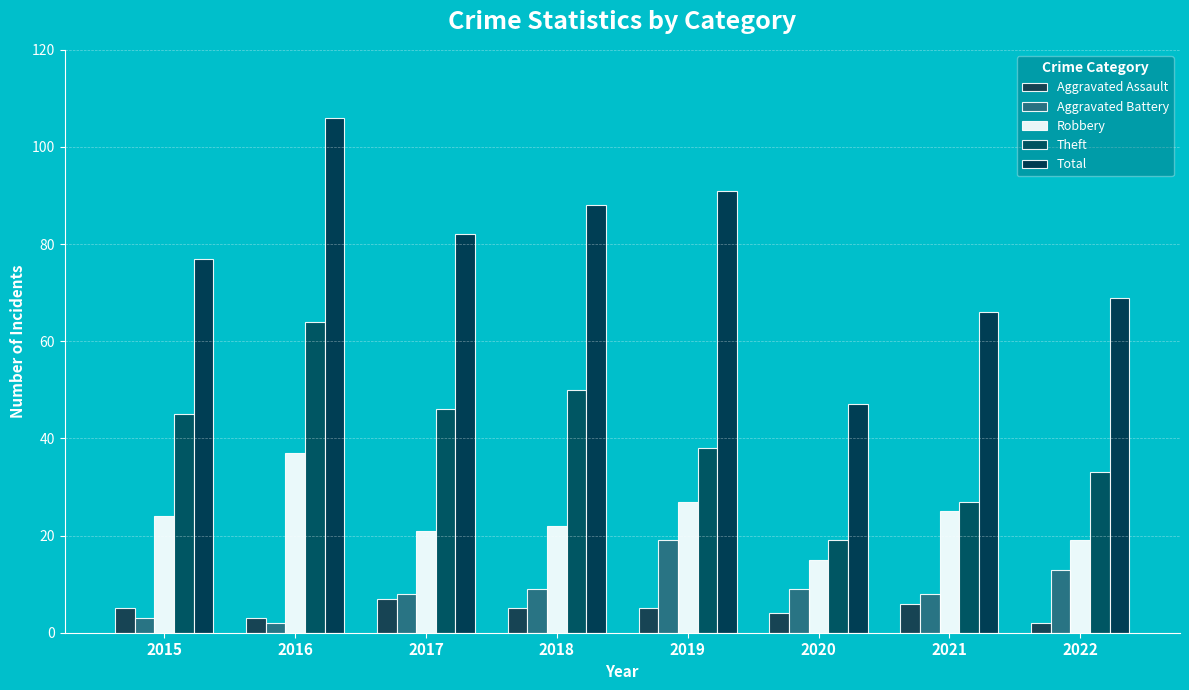

How many bars are there in each group?

5